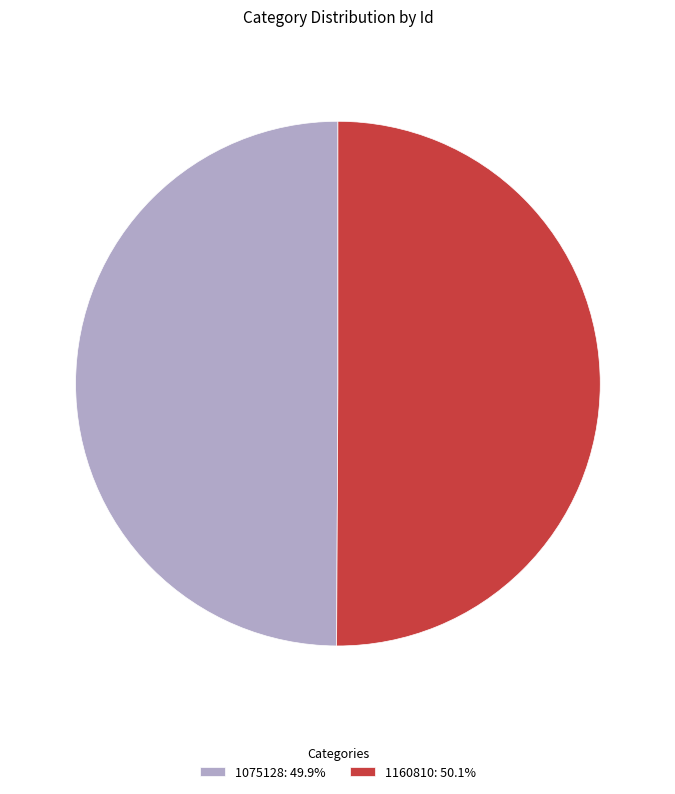

Combined, do 1075128: 49.9% and 1160810: 50.1% account for over 50%?

Yes